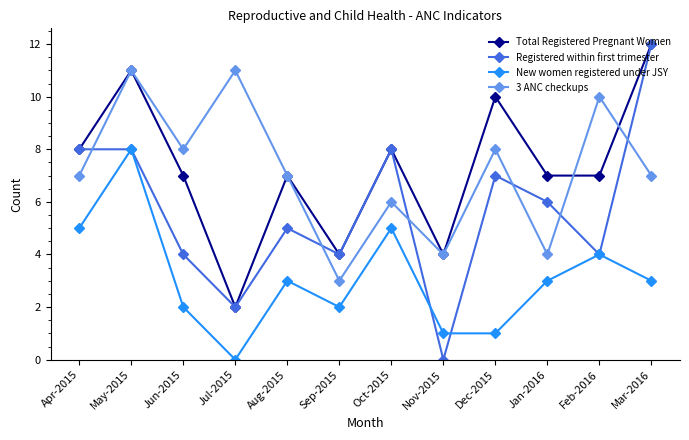

What position from the right is Nov-2015?

5